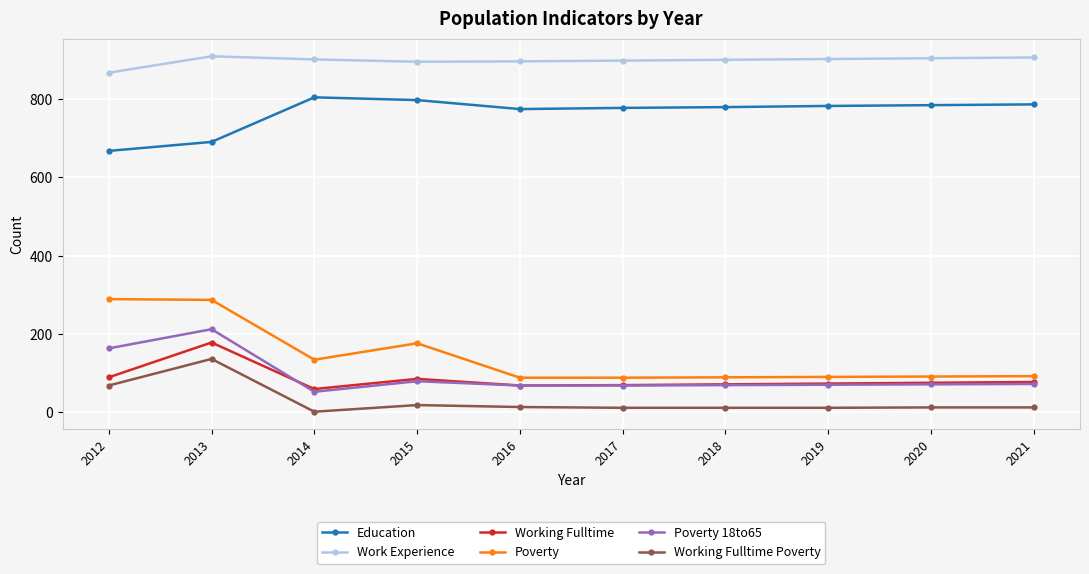

True or false: Working Fulltime Poverty has more than 0 interior local peaks.

True